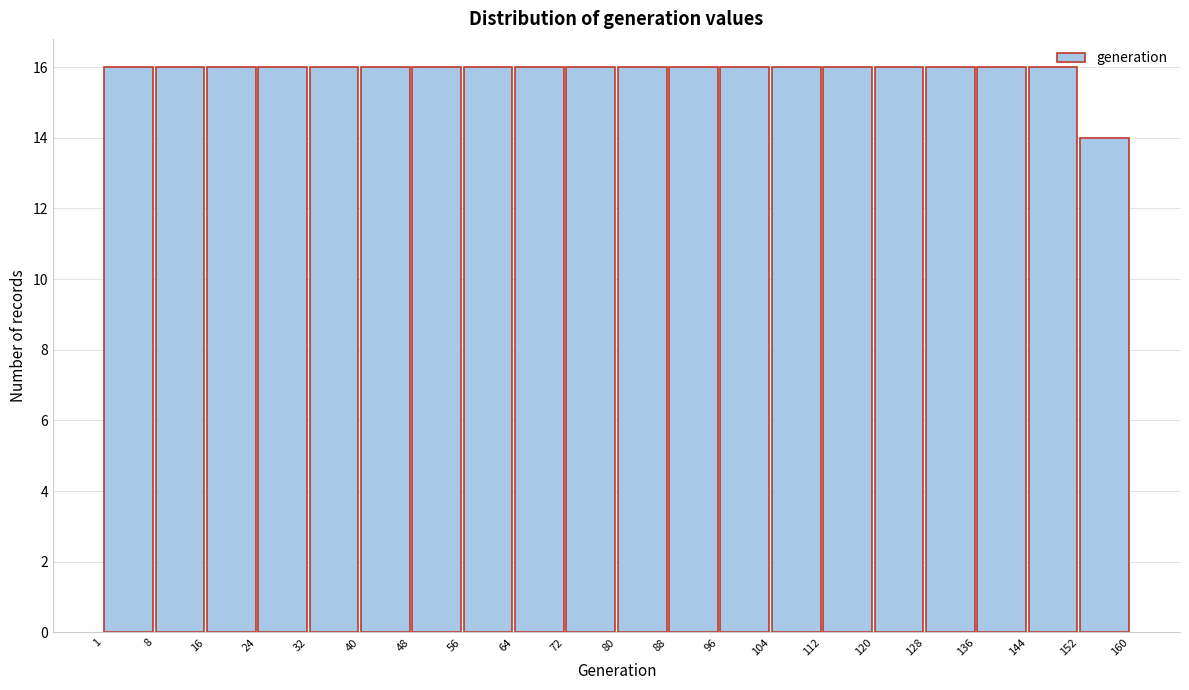

Reading left to right, transcribe this chart: for each bar, give the range it covers on the x-axis and its height. The values are not printed on the chart, so give them approximately, as read against the axis.

1 to 8: 16
8 to 16: 16
16 to 24: 16
24 to 32: 16
32 to 40: 16
40 to 48: 16
48 to 56: 16
56 to 64: 16
64 to 72: 16
72 to 80: 16
80 to 88: 16
88 to 96: 16
96 to 104: 16
104 to 112: 16
112 to 120: 16
120 to 128: 16
128 to 136: 16
136 to 144: 16
144 to 152: 16
152 to 160: 14